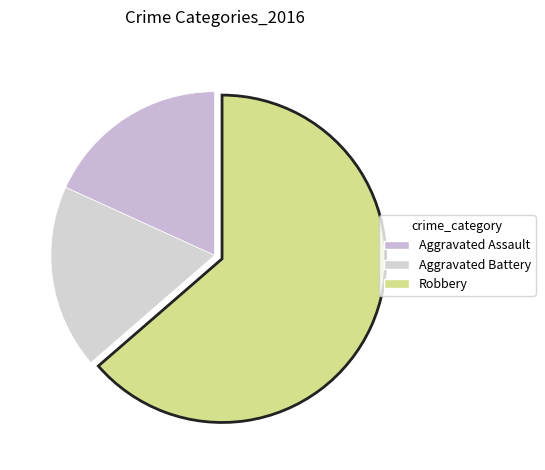

Is it true that Aggravated Battery is 28% of the pie?

False